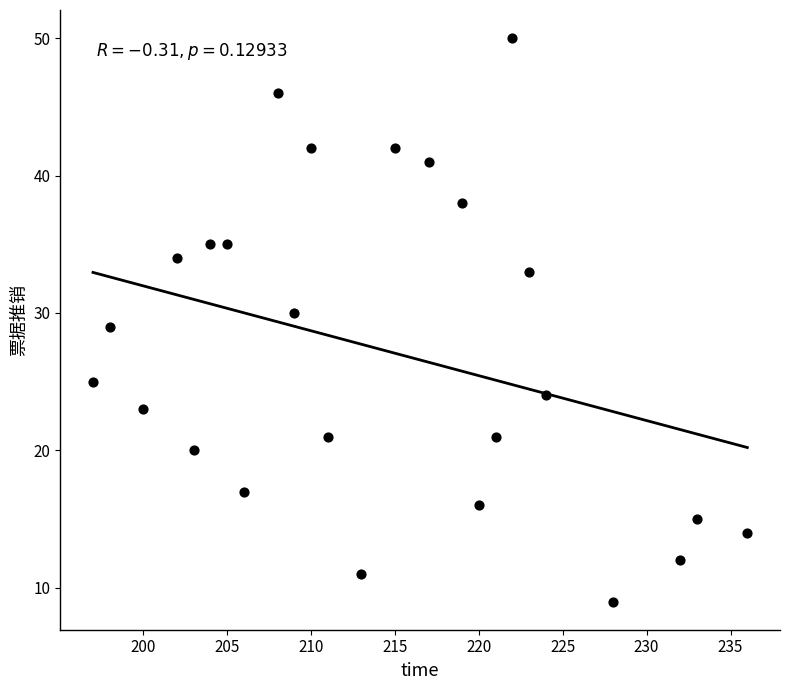

What is the range of Y values (max minus min)?

41